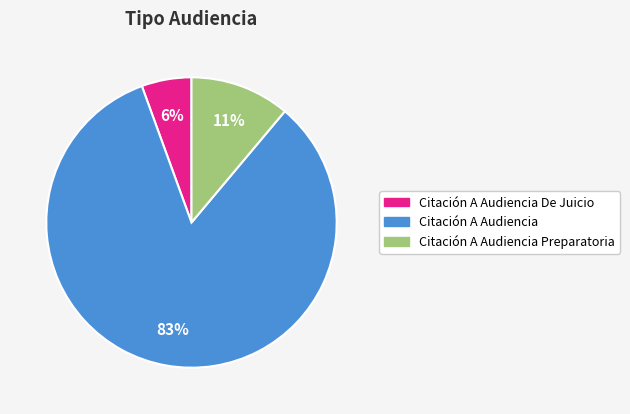

Is there a majority slice in this chart?

Yes